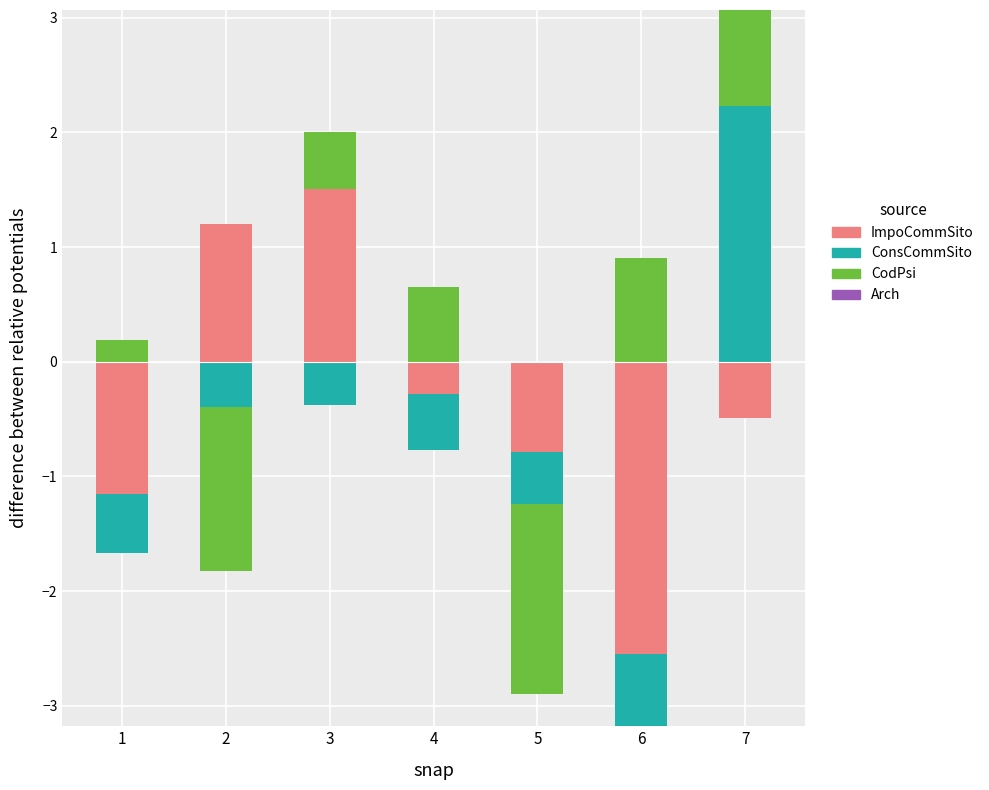

What is the value of the ConsCommSito bar at the 7th from the left?

2.2